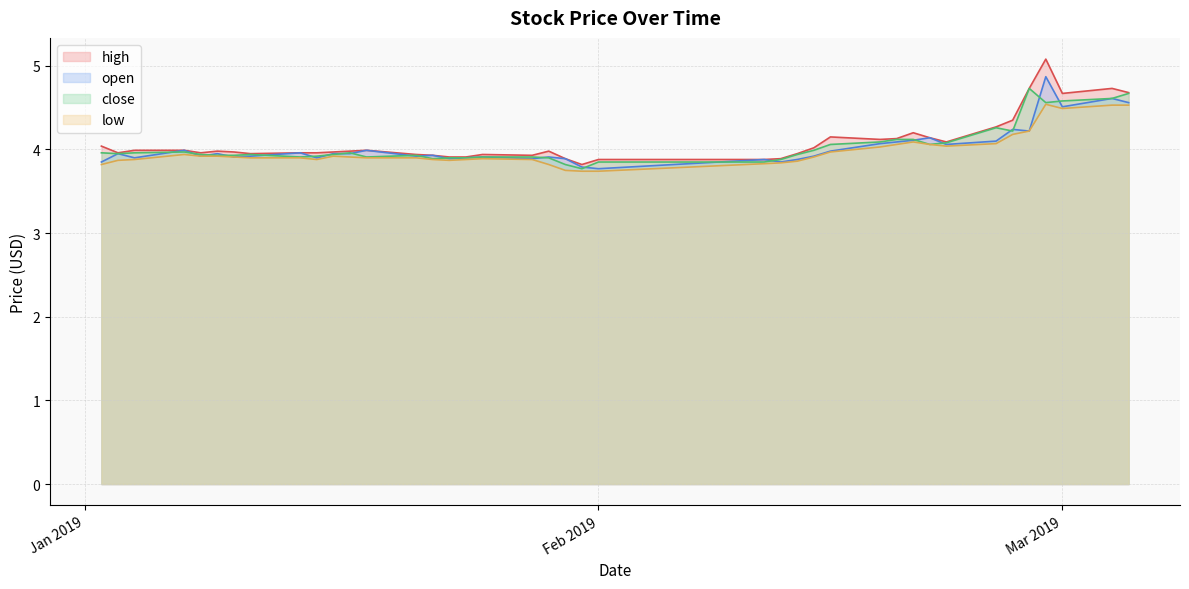

What is the maximum value for high?

5.1